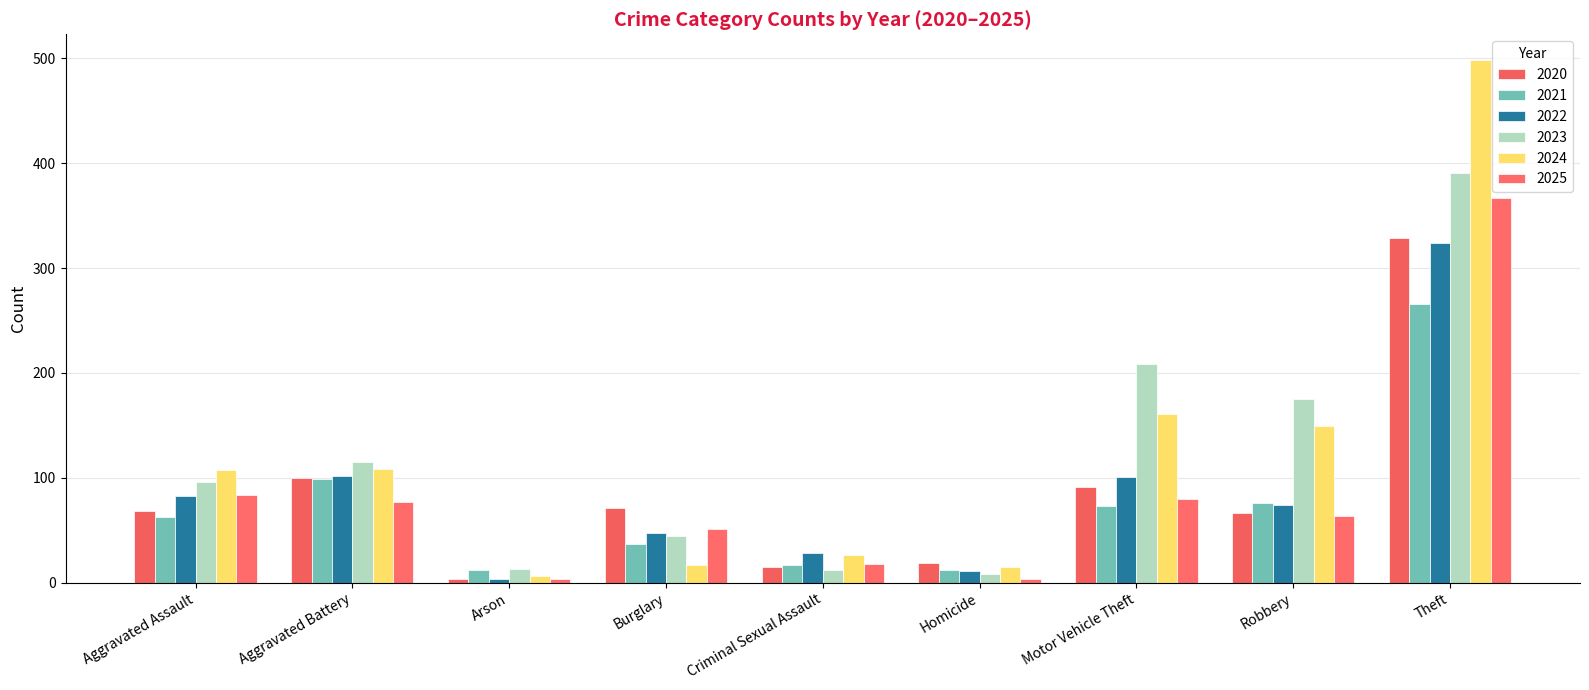

What is the label of the 8th bar from the left?

Robbery